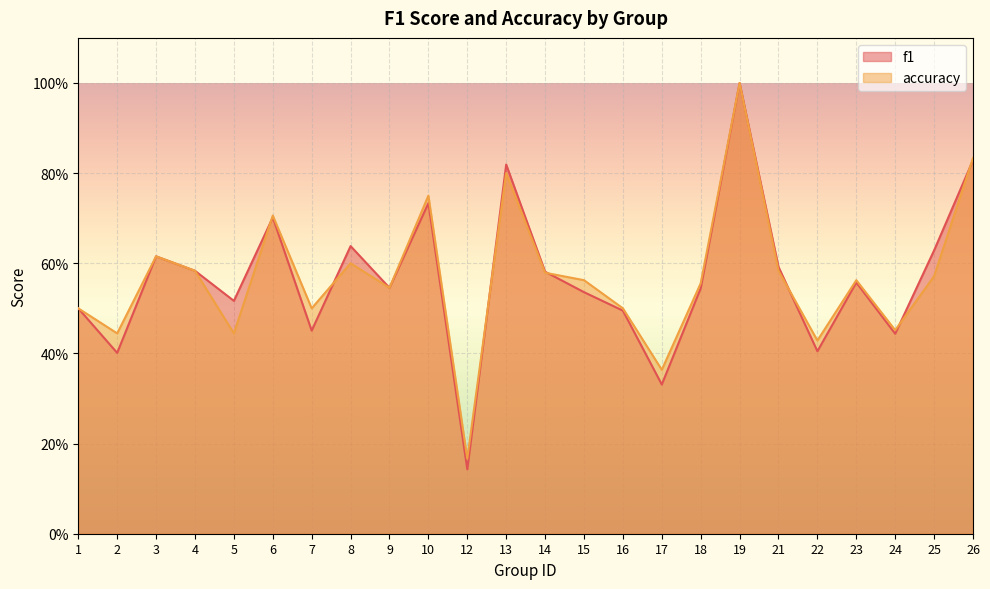

What are all the series names shown in the legend?

f1, accuracy